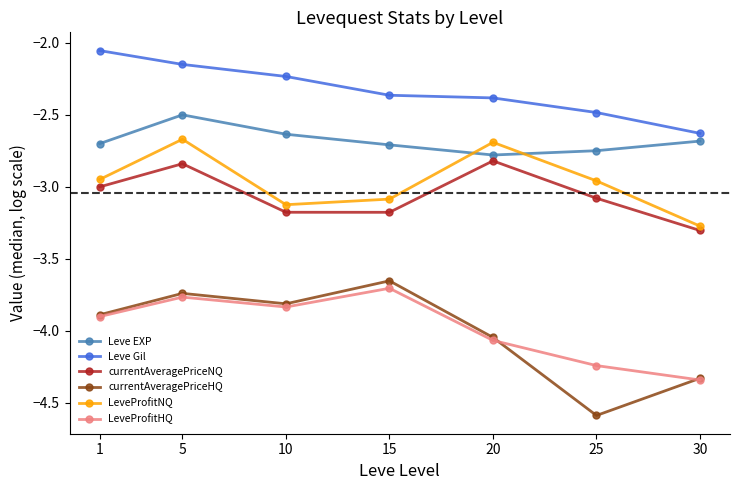

How many categories are shown in the chart?

7